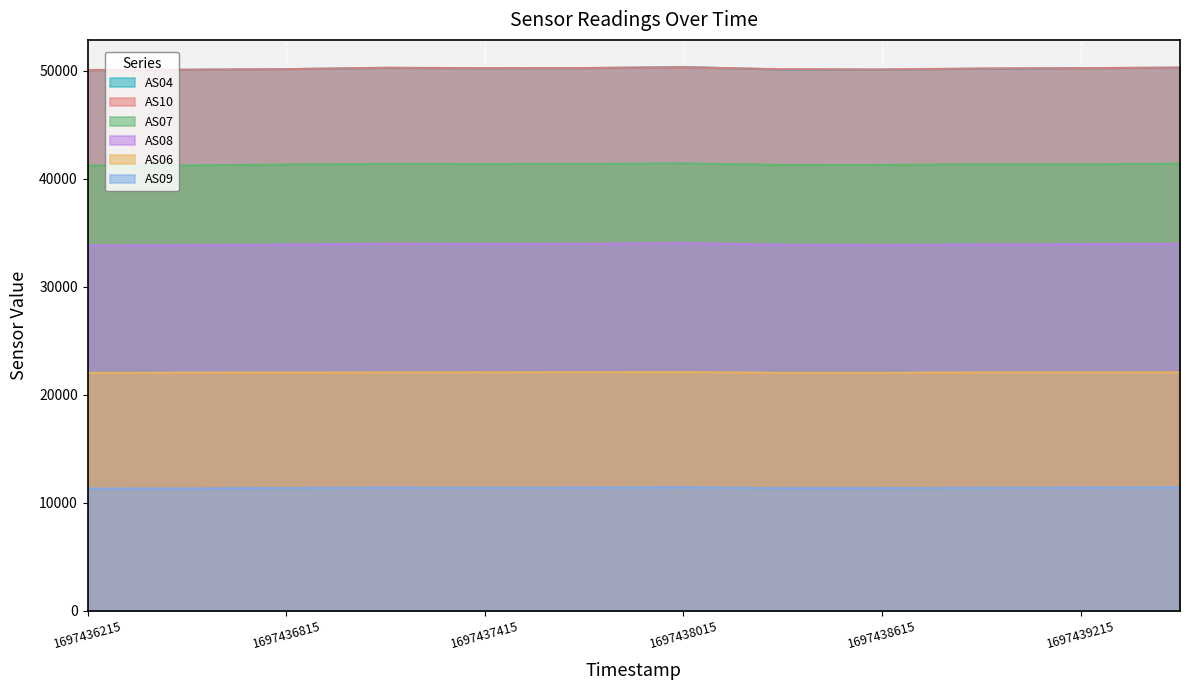

What are all the series names shown in the legend?

AS04, AS10, AS07, AS08, AS06, AS09